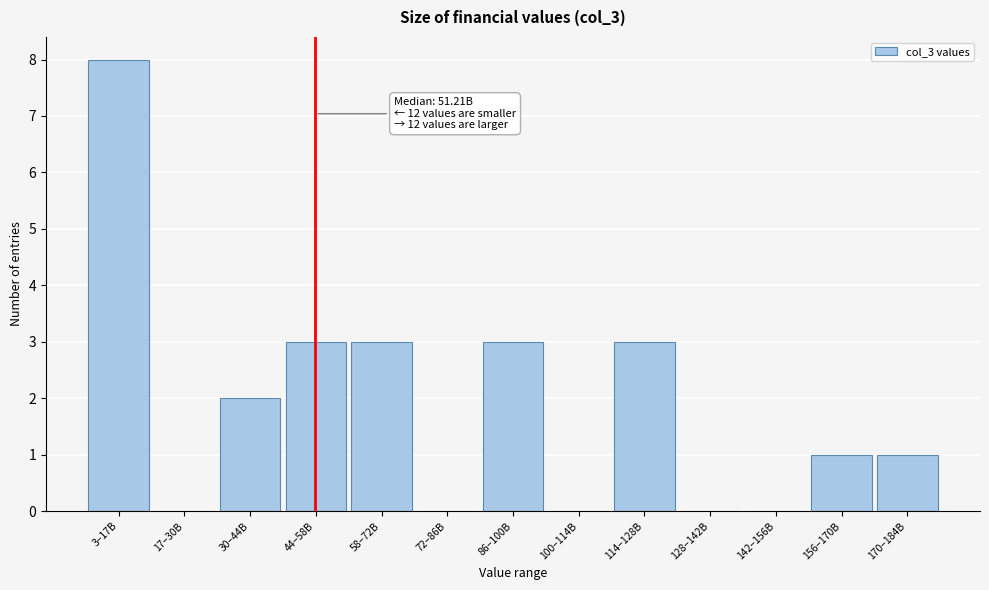

Reading left to right, transcribe all the data shown in this chart.

3–17B=8	17–30B=0	30–44B=2	44–58B=3	58–72B=3	72–86B=0	86–100B=3	100–114B=0	114–128B=3	128–142B=0	142–156B=0	156–170B=1	170–184B=1